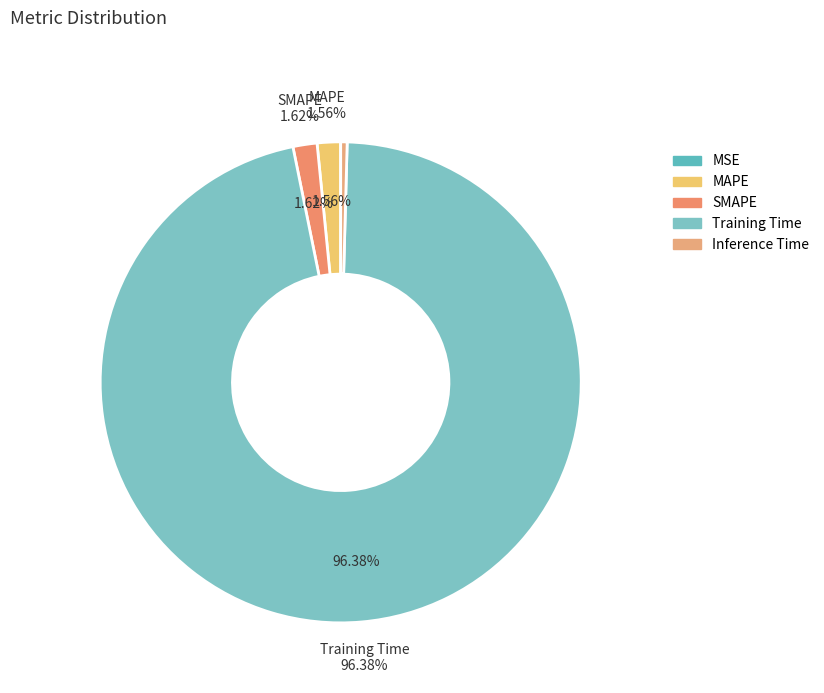

Is it true that MSE is 0% of the pie?

True